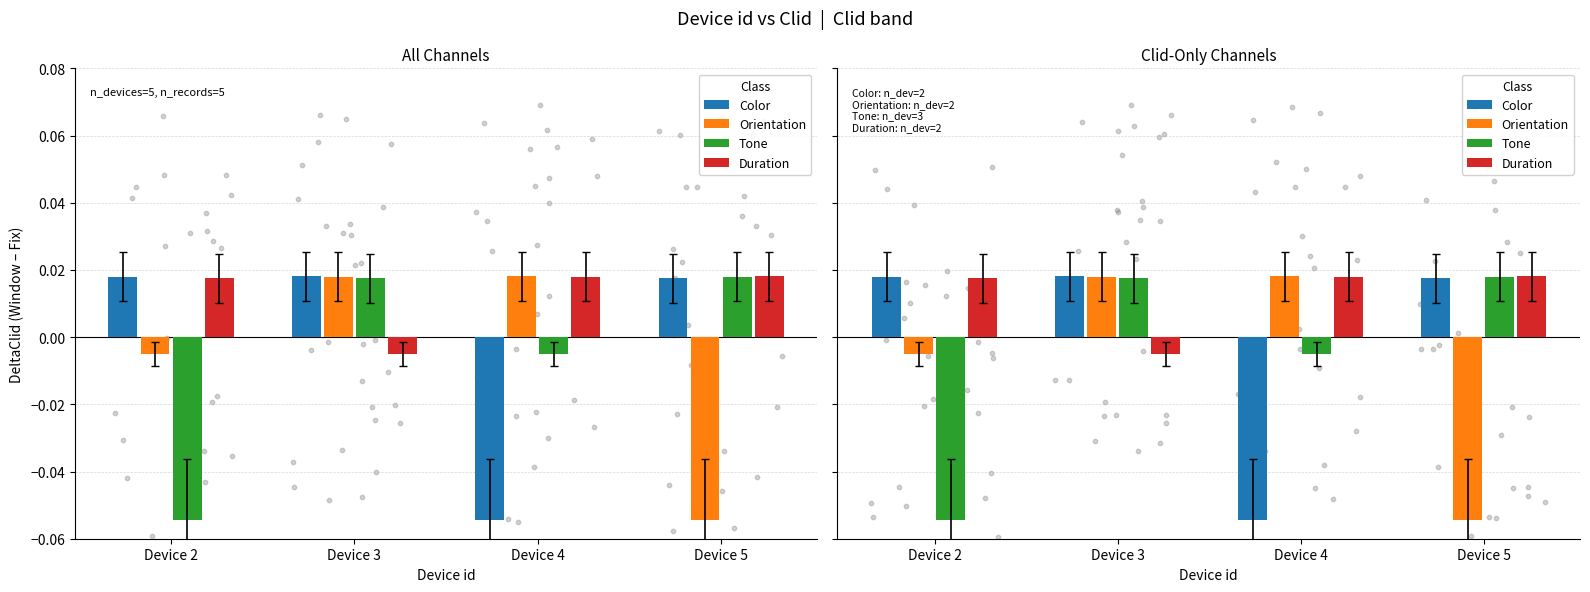

At how many categories does at least one series exceed 0?

4